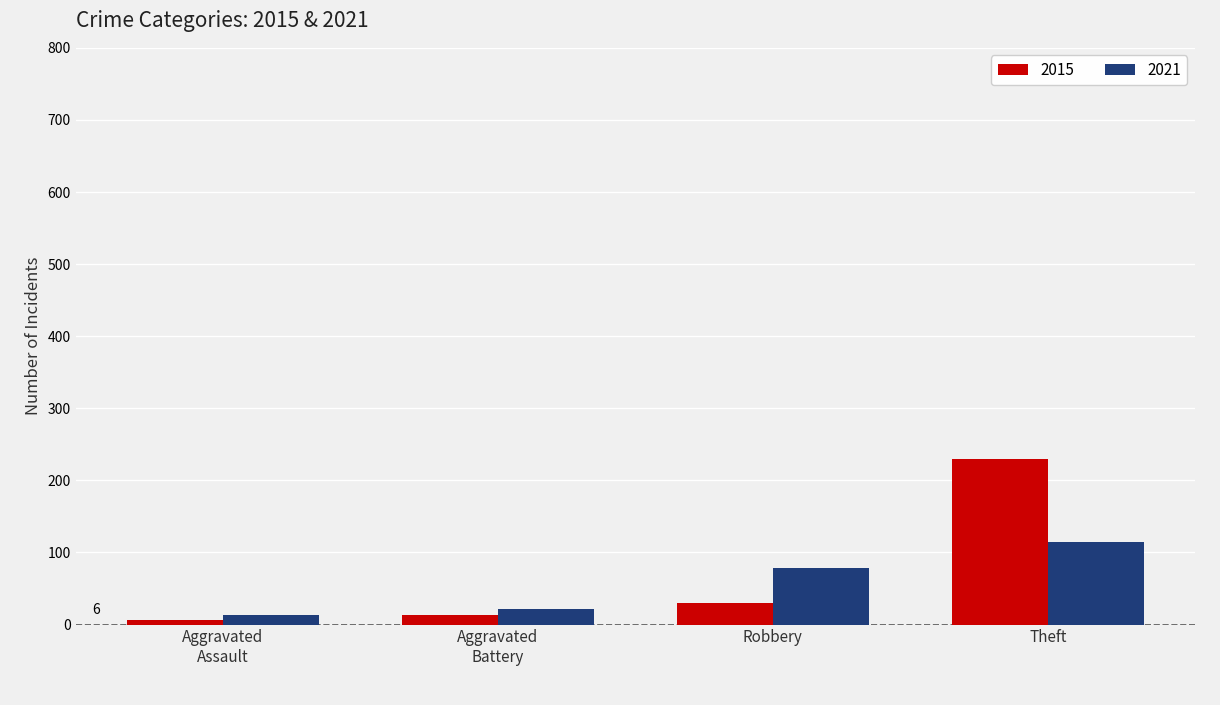

What is the sum of all 2015 values?

279